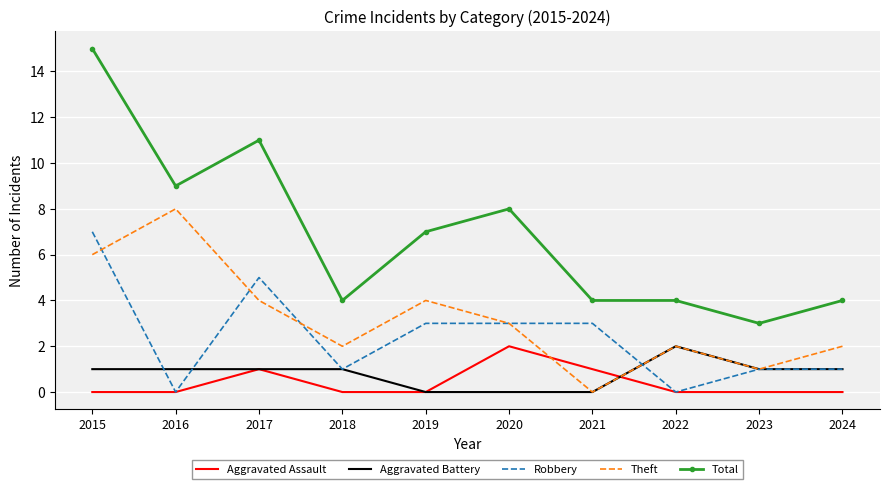

Is the value of Theft at 2015 greater than the value of Robbery at 2018?

Yes